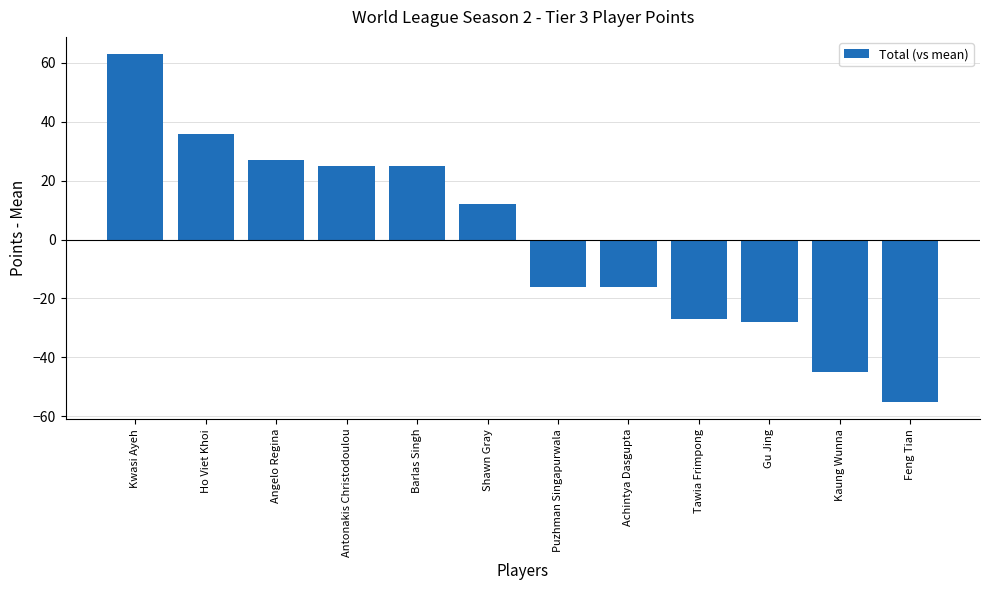

Is it true that the value at Tawia Frimpong is -37.9?

False